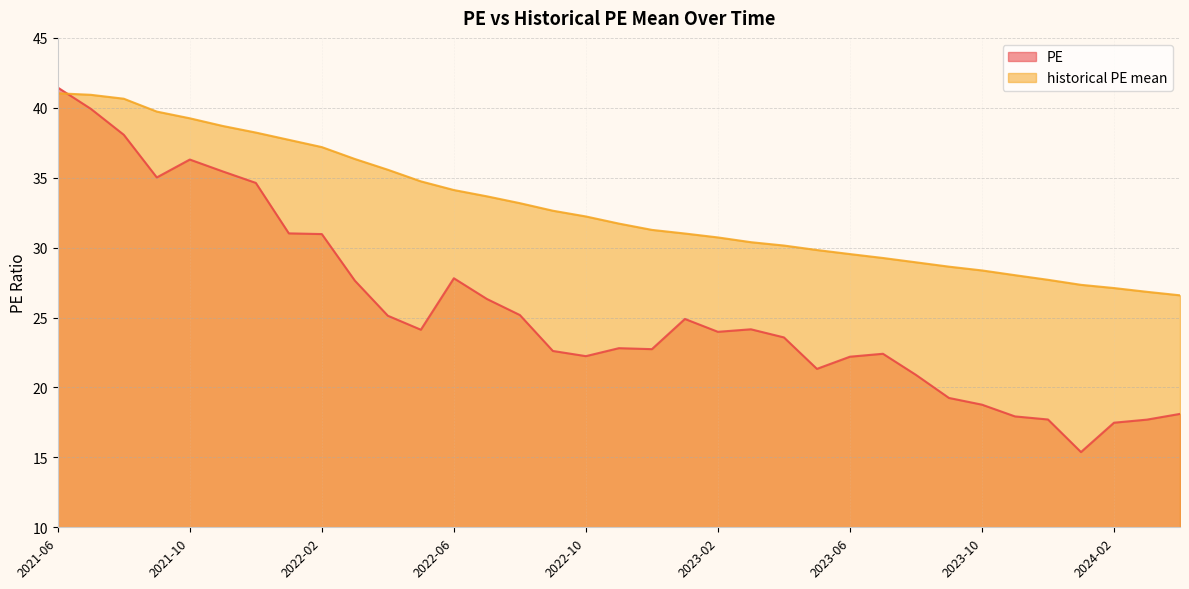

At which label is historical PE mean closest to 33?

2022-08